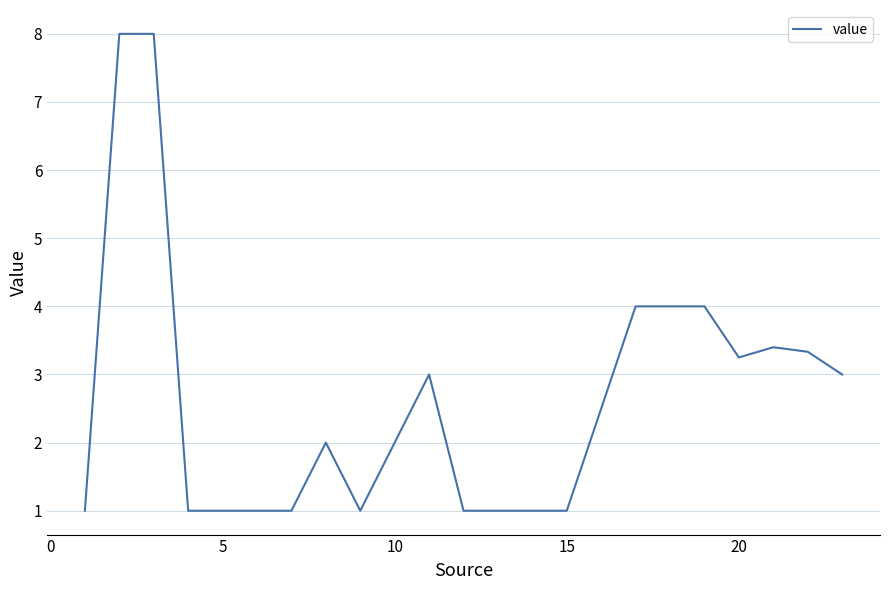

What is the maximum value shown in the chart?

8.0